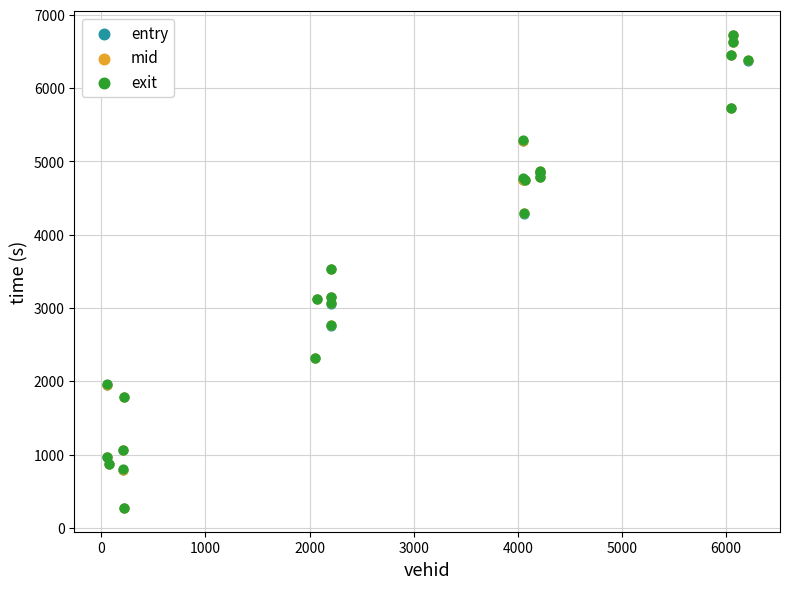

What are all the series names shown in the legend?

entry, mid, exit